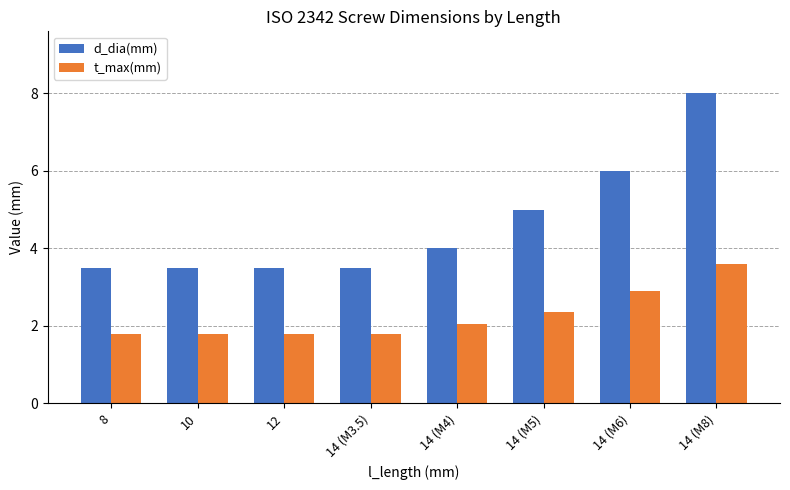

What is the average value of the t_max(mm) series?

2.3